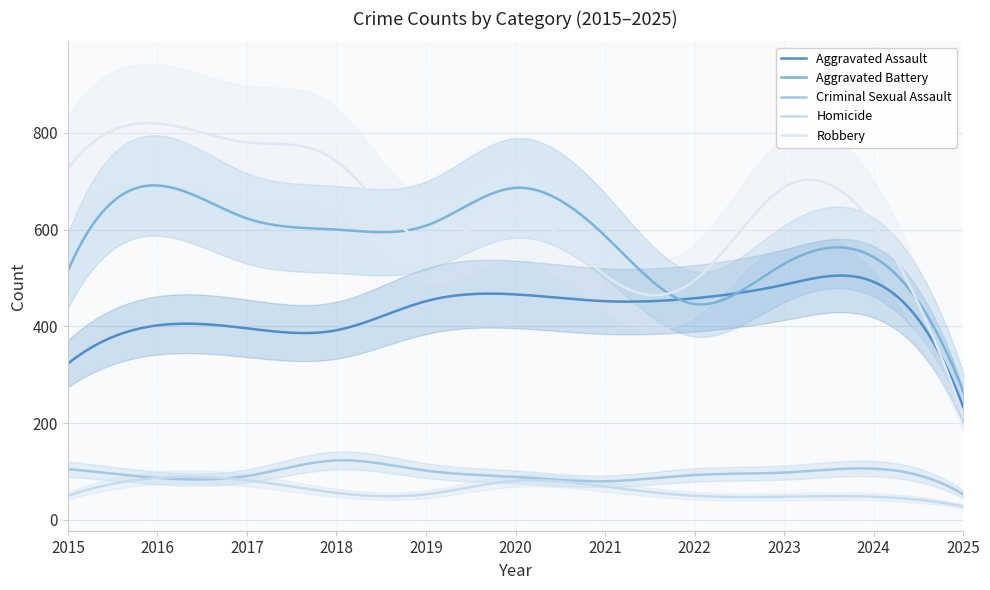

How many interior local valleys does the Aggravated Assault series have?

2